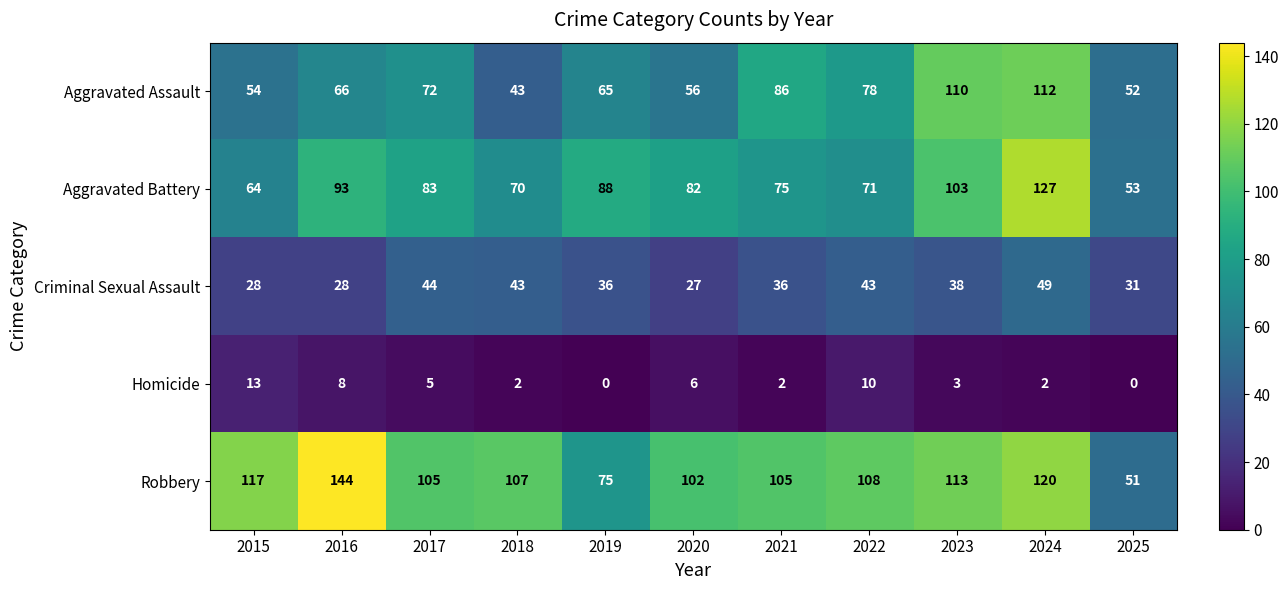

How many series are shown in this chart?

5